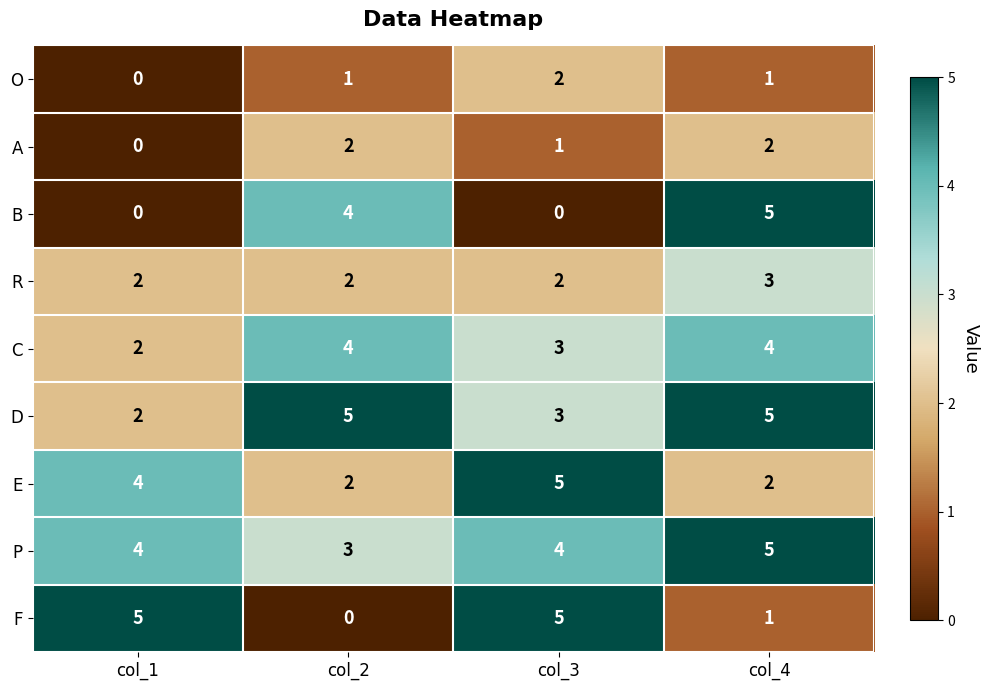

The value of R at col_3 is 2. True or false?

True